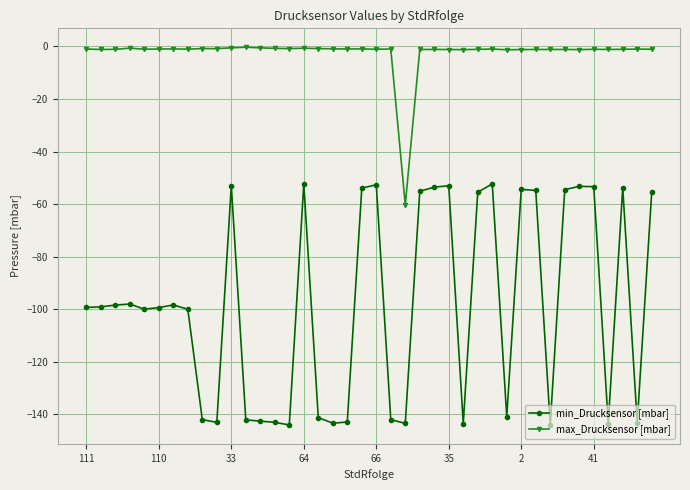

True or false: min_Drucksensor [mbar] and max_Drucksensor [mbar] cross at least once.

False